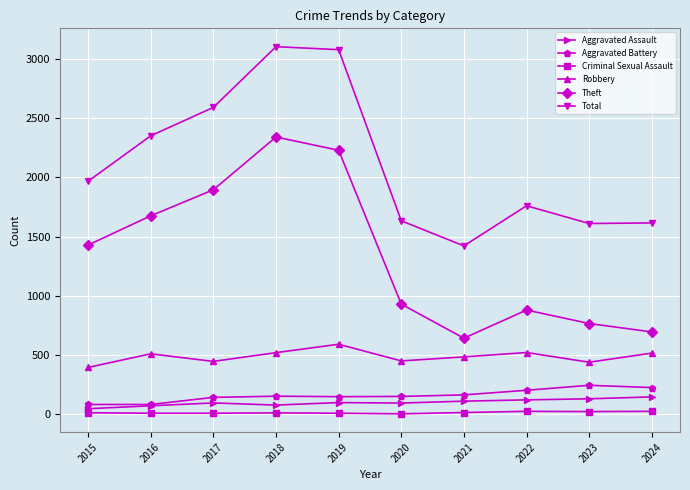

What is the value of the Robbery point at the 9th from the left?

439